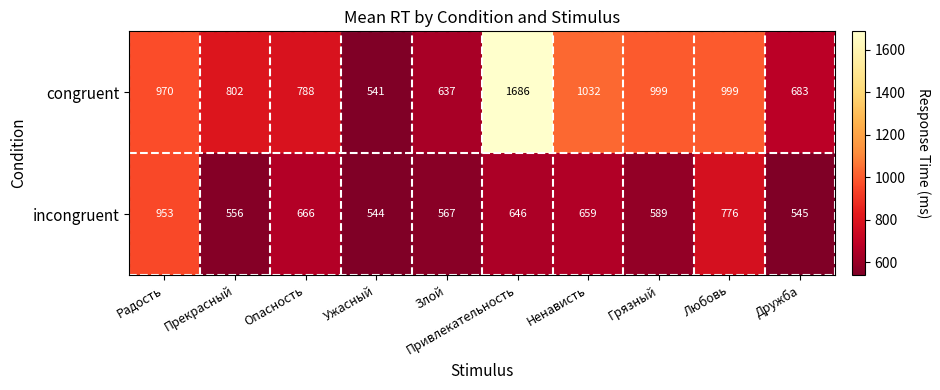

What is the smallest value displayed?

541